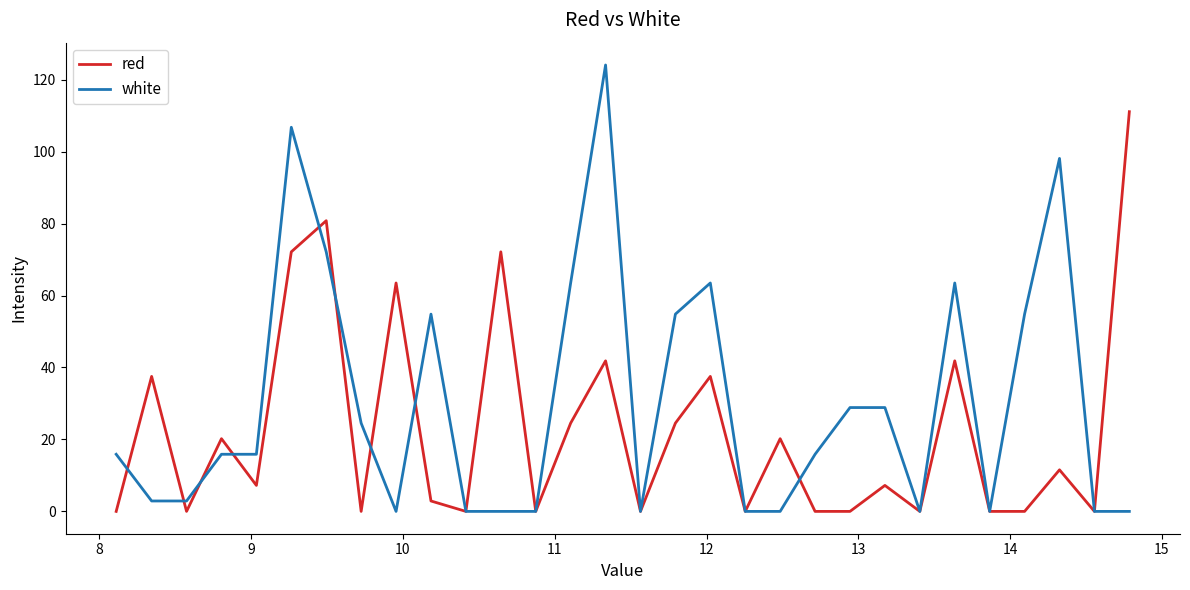

Which series has the largest total across all categories?

white